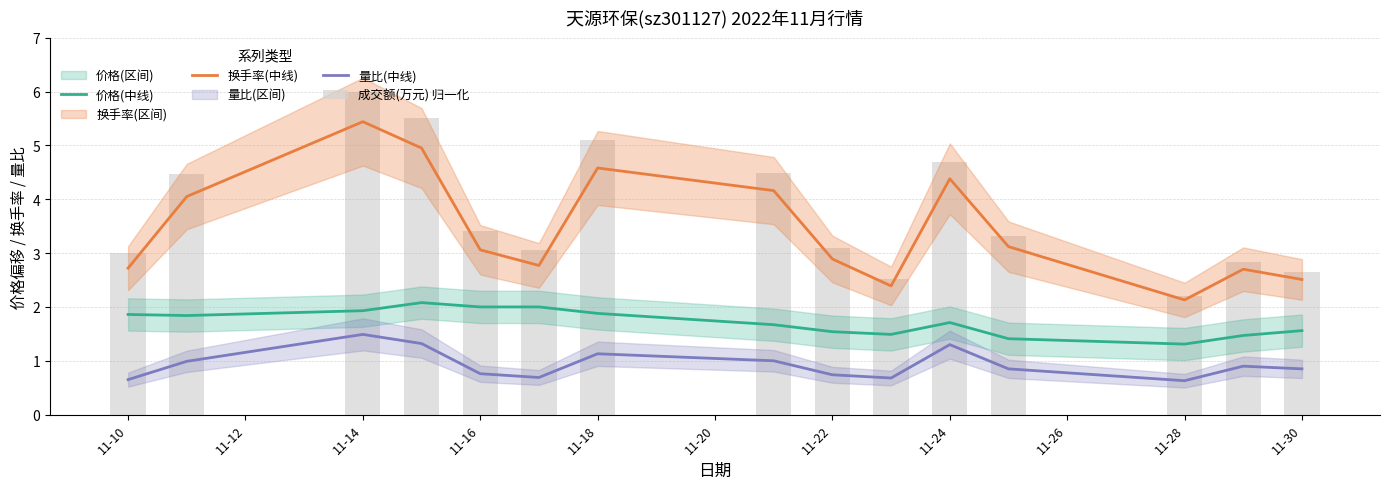

At how many categories does at least one series exceed 1?

15